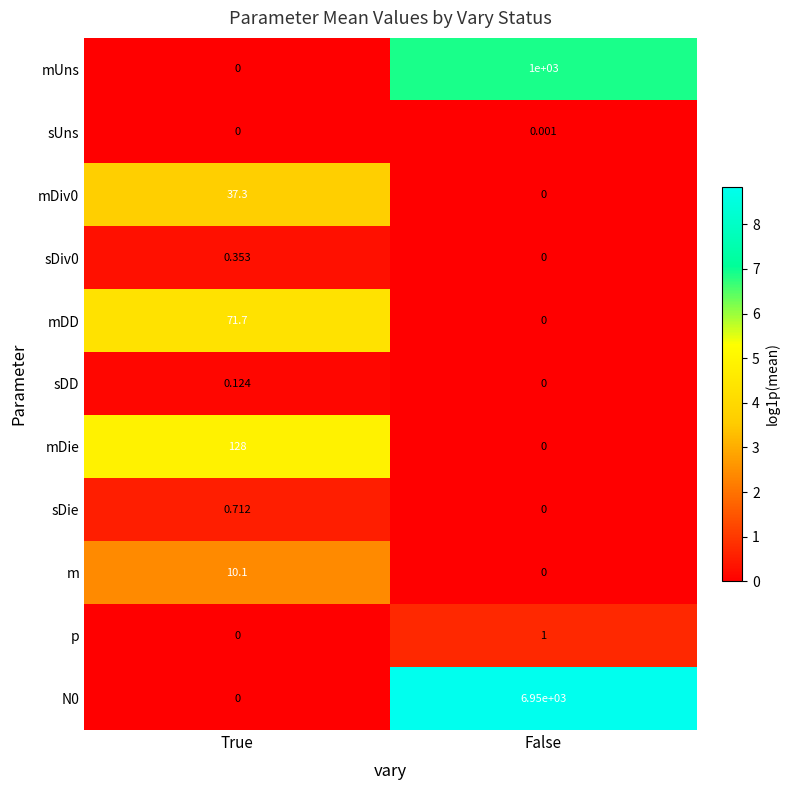

List the labels in order of sUns value, largest first.

False, True